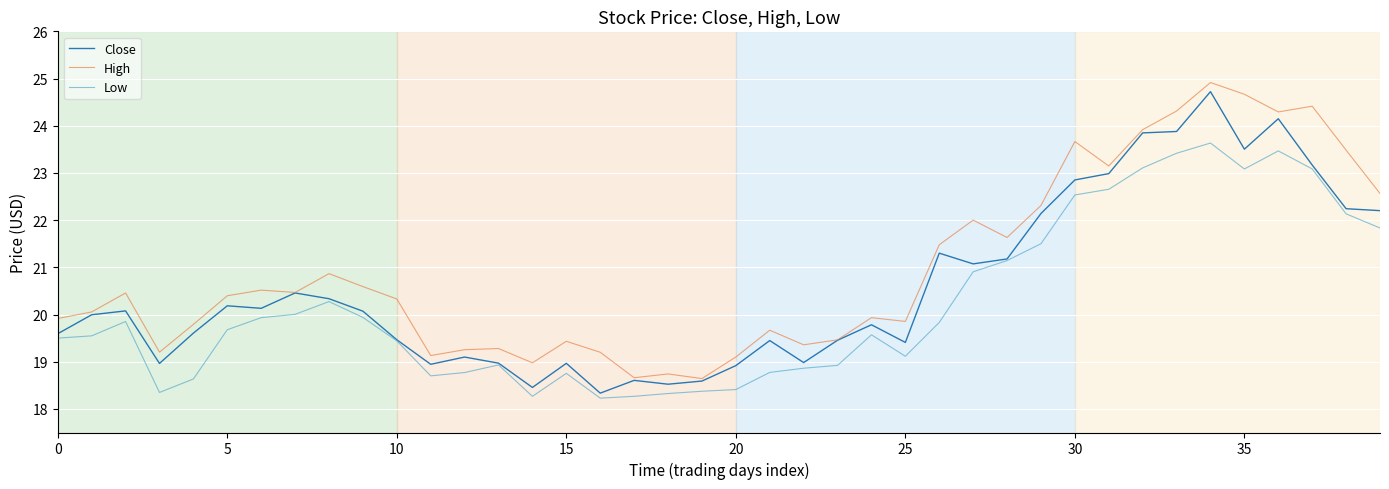

Which series has the largest total across all categories?

High